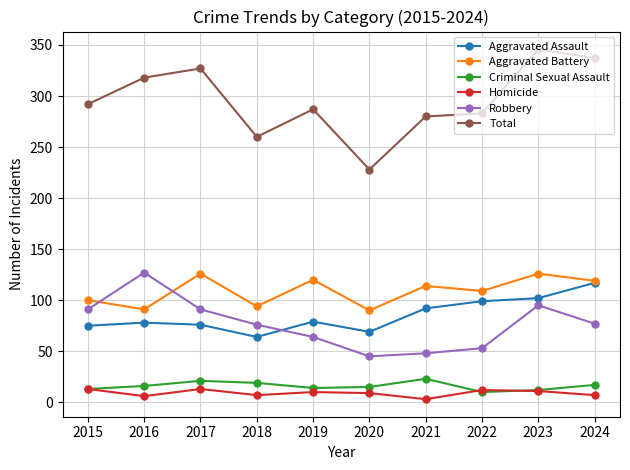

What is the sum of all Criminal Sexual Assault values?

160